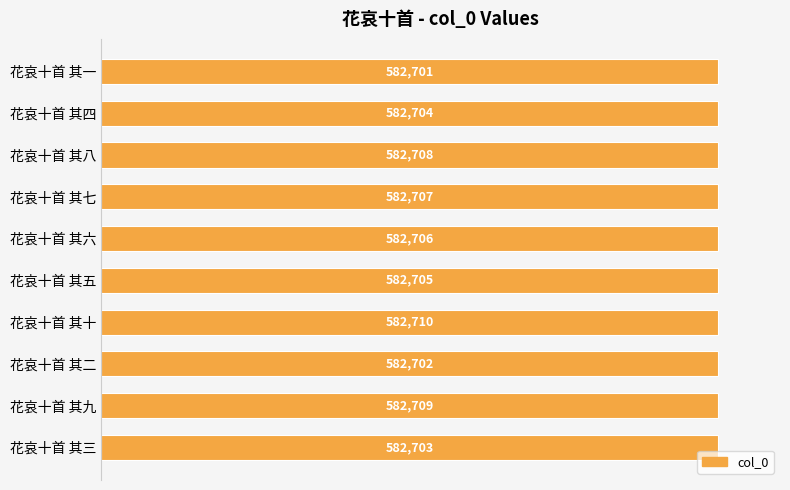

How many series are shown in this chart?

1